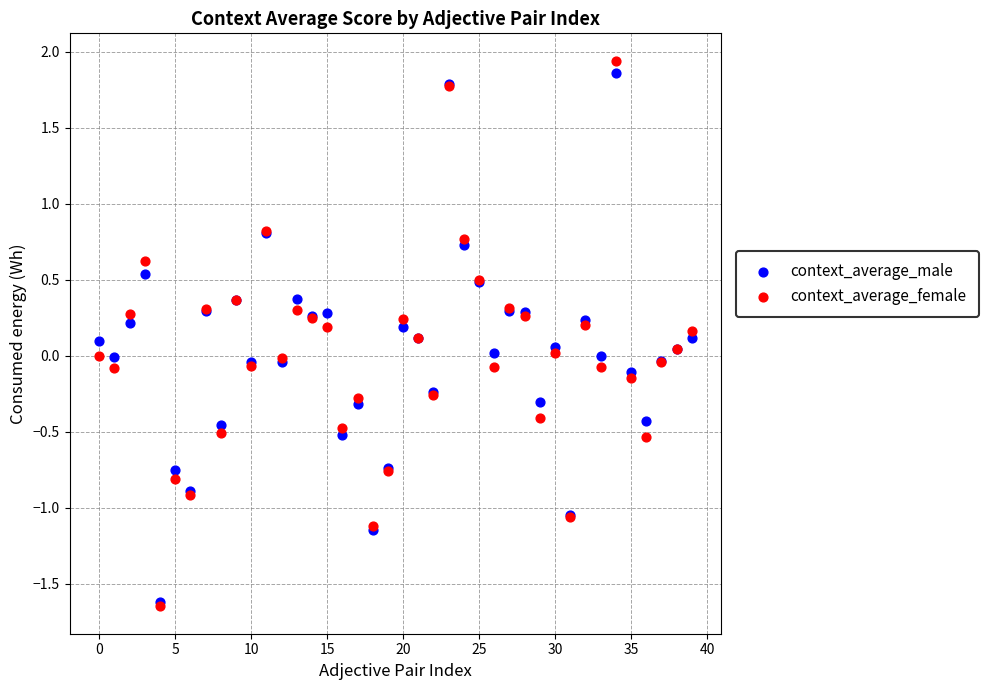

What are all the series names shown in the legend?

context_average_male, context_average_female